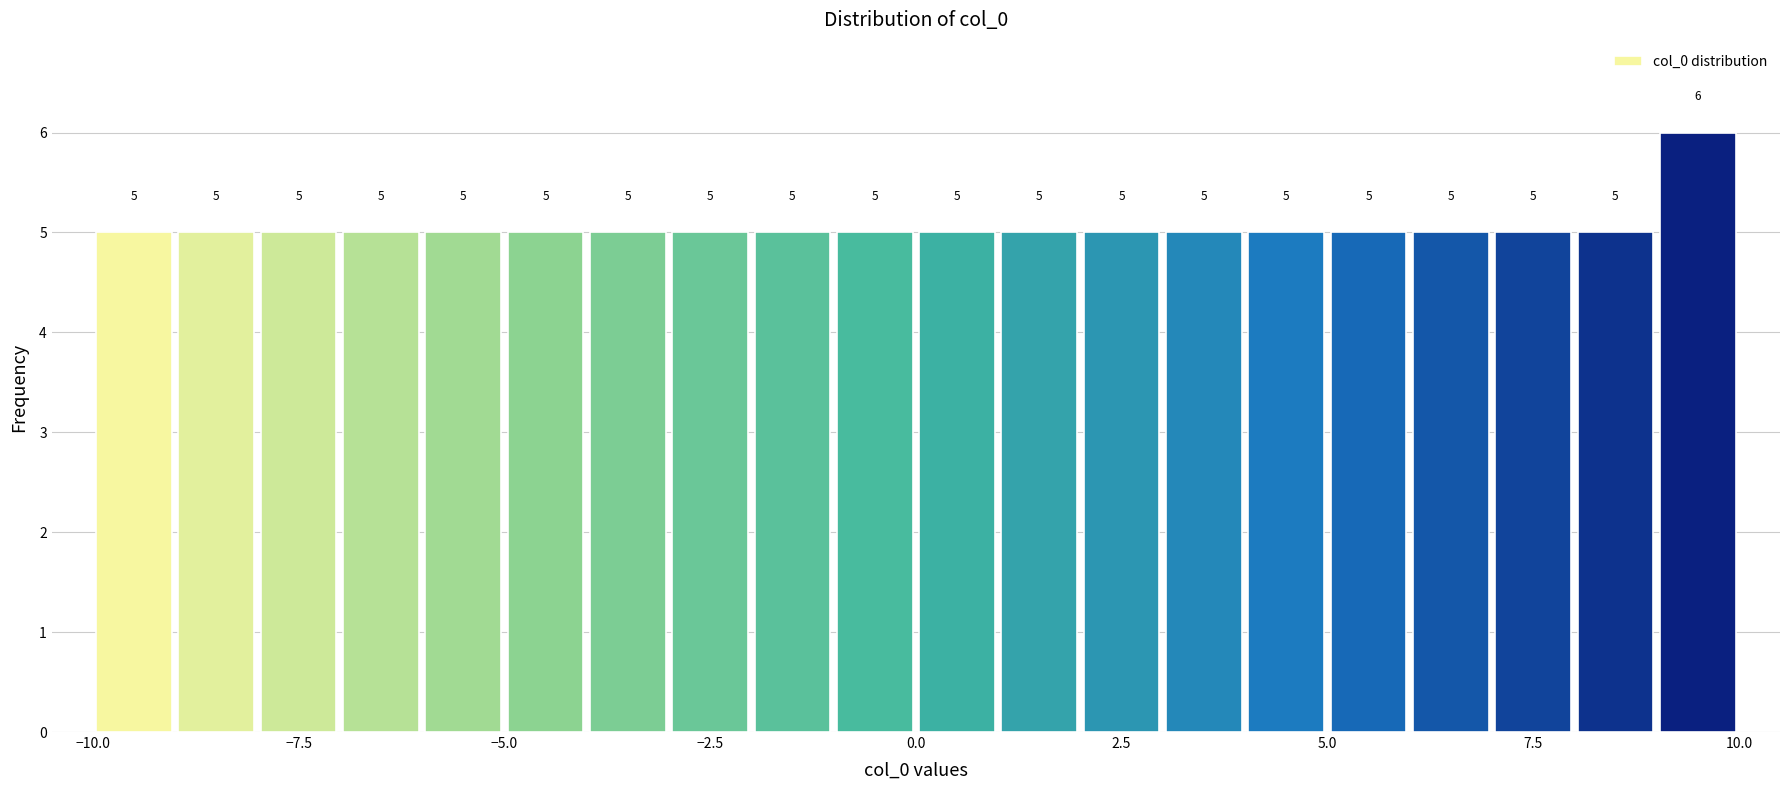

Read against the x-axis, roughly where is the centre of the tallest bar?

9.5